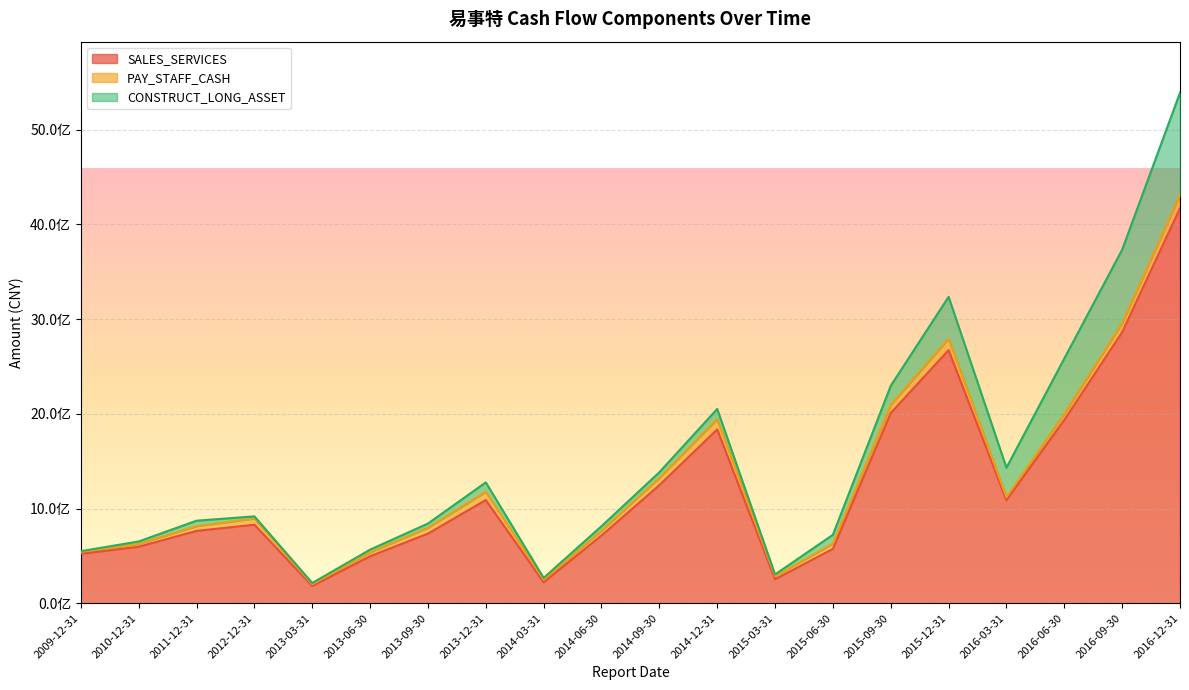

Between 2014-06-30 and 2015-03-31, which is larger?

2014-06-30